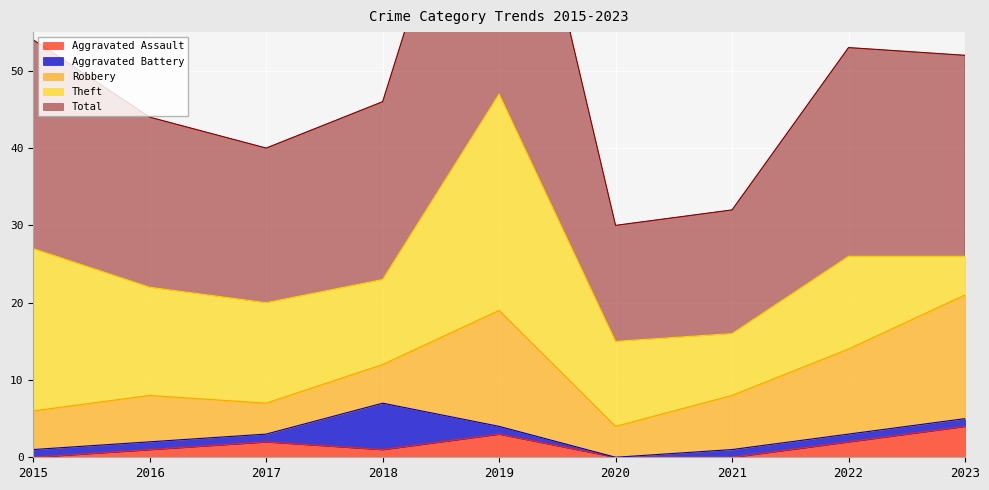

Which has a higher value, 2023 or 2022?

2023